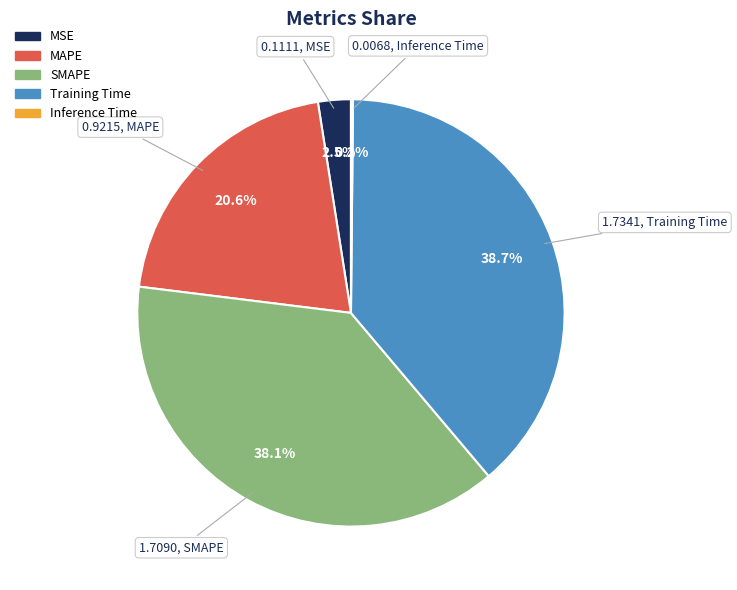

Is there any slice that represents more than half of the pie?

No